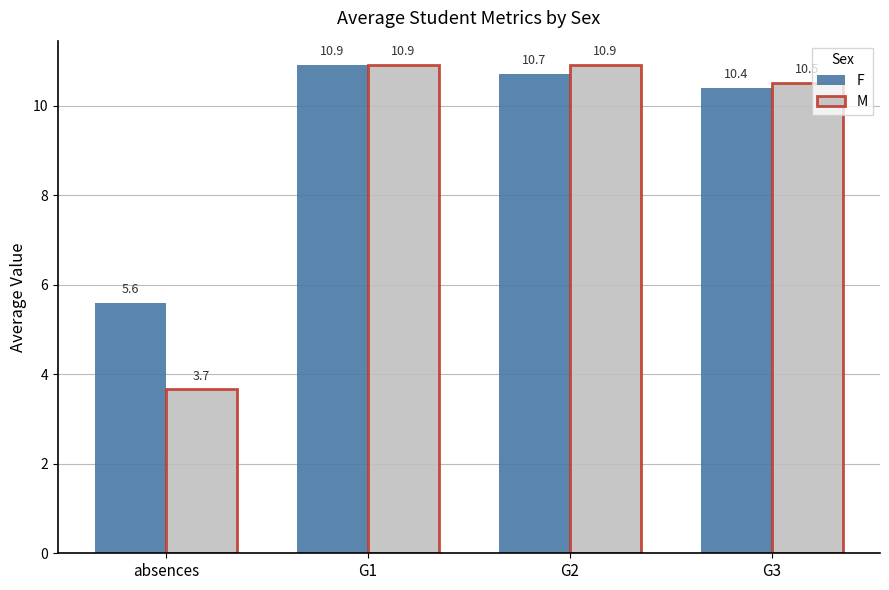

Where is M nearest to the value 7?

absences